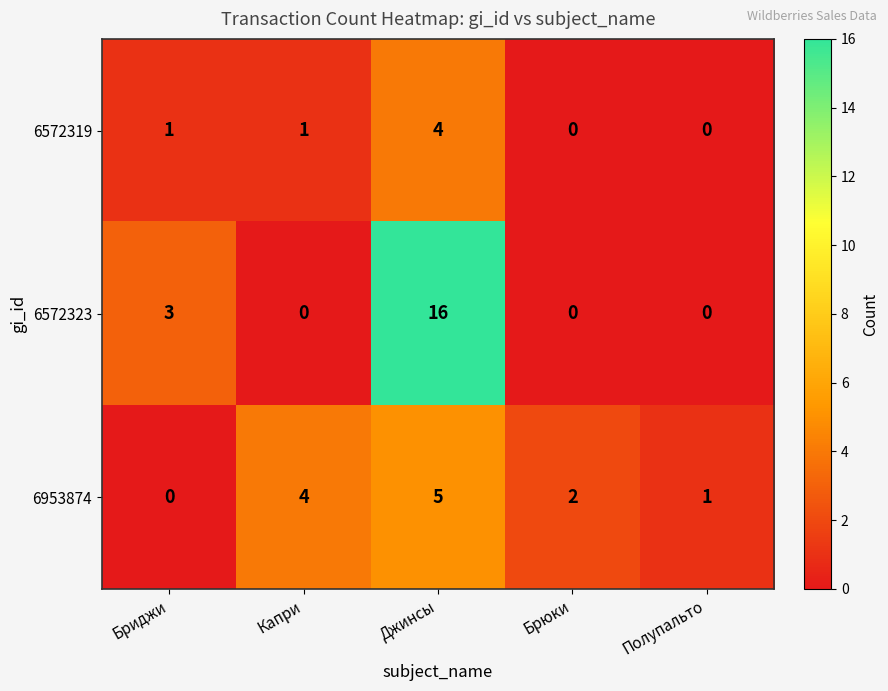

What is the sum of all 6572319 values?

6